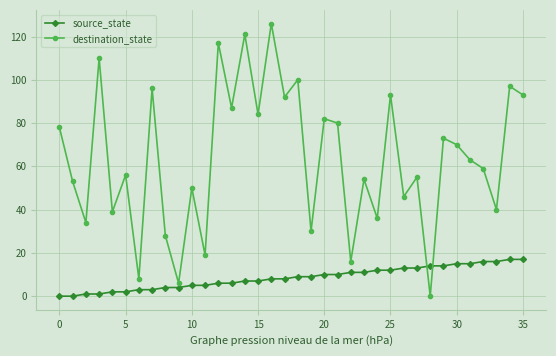

Rank the series by their average value, from highest to lowest.

destination_state, source_state